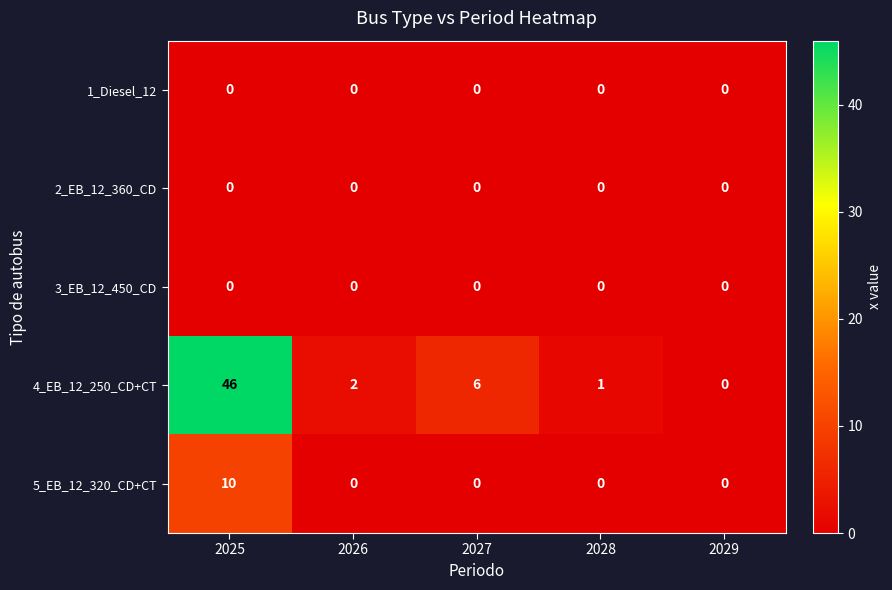

At which category is the sum across all series the highest?

2025